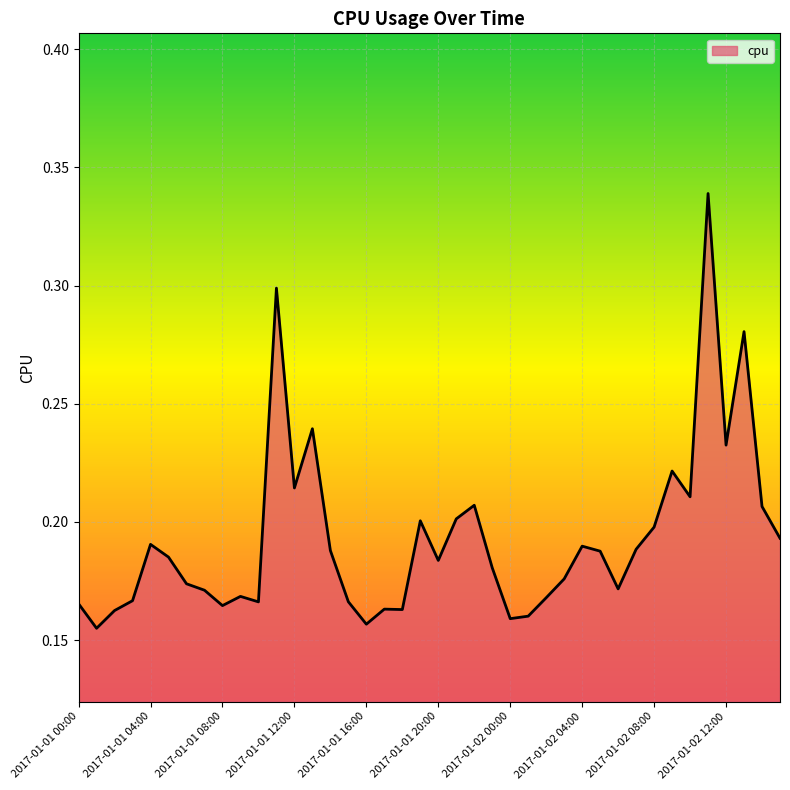

List the labels in order of value, smallest first.

2017-01-01 01:00, 2017-01-01 16:00, 2017-01-02 00:00, 2017-01-02 01:00, 2017-01-01 02:00, 2017-01-01 18:00, 2017-01-01 17:00, 2017-01-01 08:00, 2017-01-01 00:00, 2017-01-01 10:00, 2017-01-01 15:00, 2017-01-01 03:00, 2017-01-02 02:00, 2017-01-01 09:00, 2017-01-01 07:00, 2017-01-02 06:00, 2017-01-01 06:00, 2017-01-02 03:00, 2017-01-01 23:00, 2017-01-01 20:00, 2017-01-01 05:00, 2017-01-02 05:00, 2017-01-01 14:00, 2017-01-02 07:00, 2017-01-02 04:00, 2017-01-01 04:00, 2017-01-02 15:00, 2017-01-02 08:00, 2017-01-01 19:00, 2017-01-01 21:00, 2017-01-02 14:00, 2017-01-01 22:00, 2017-01-02 10:00, 2017-01-01 12:00, 2017-01-02 09:00, 2017-01-02 12:00, 2017-01-01 13:00, 2017-01-02 13:00, 2017-01-01 11:00, 2017-01-02 11:00